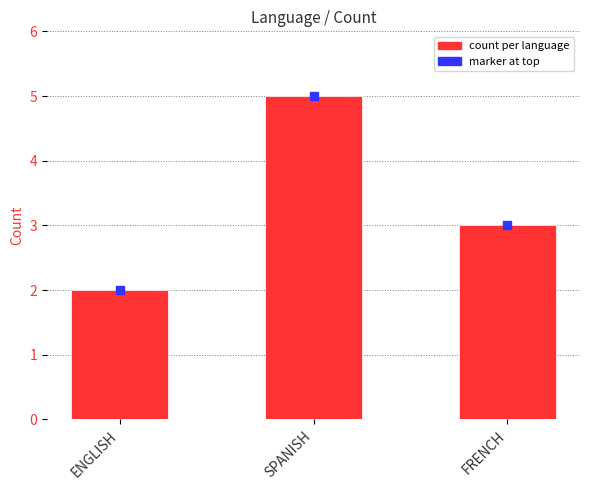

What is the change in value from ENGLISH to SPANISH?

+3